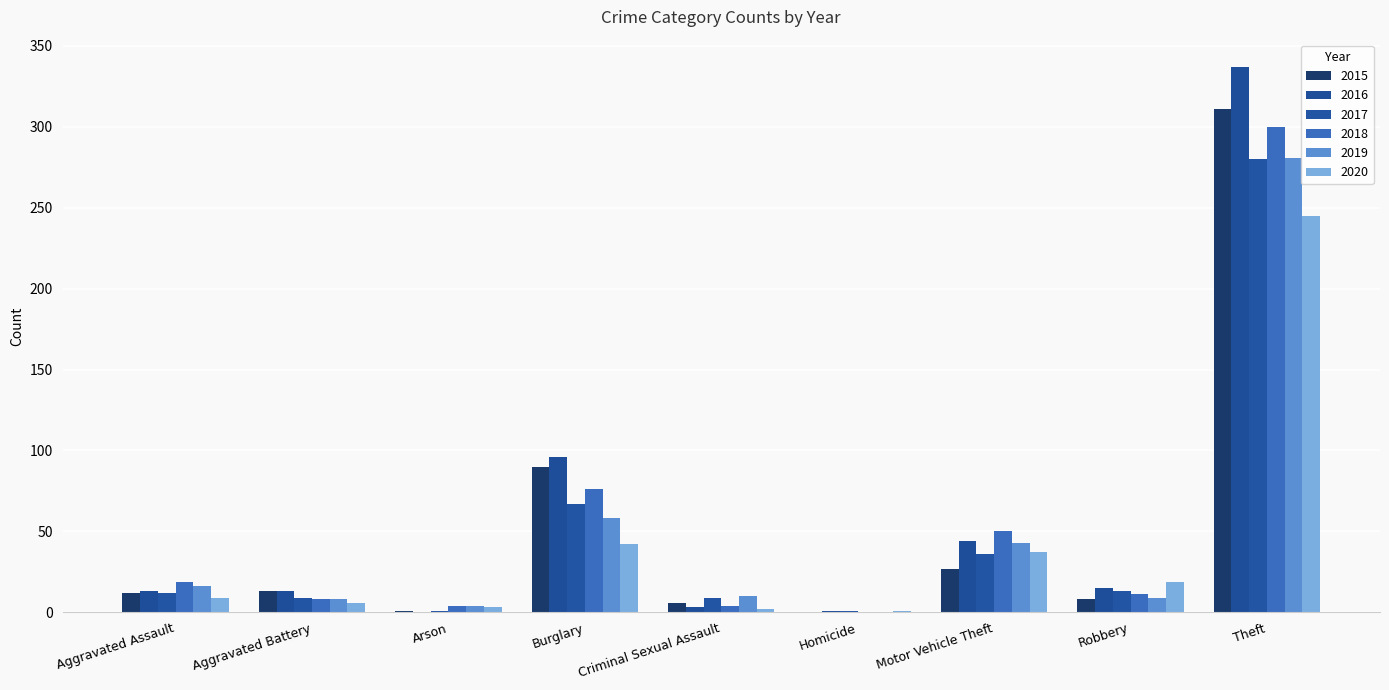

How many groups of bars are there?

9